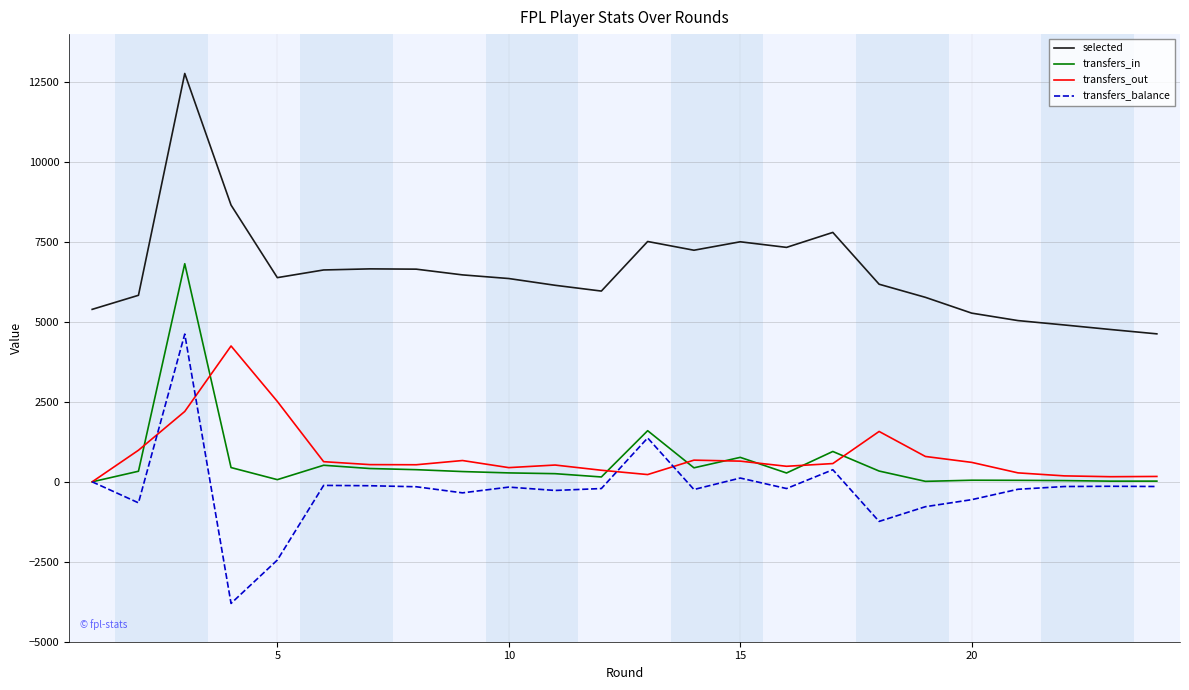

True or false: transfers_balance and selected intersect in this chart.

False